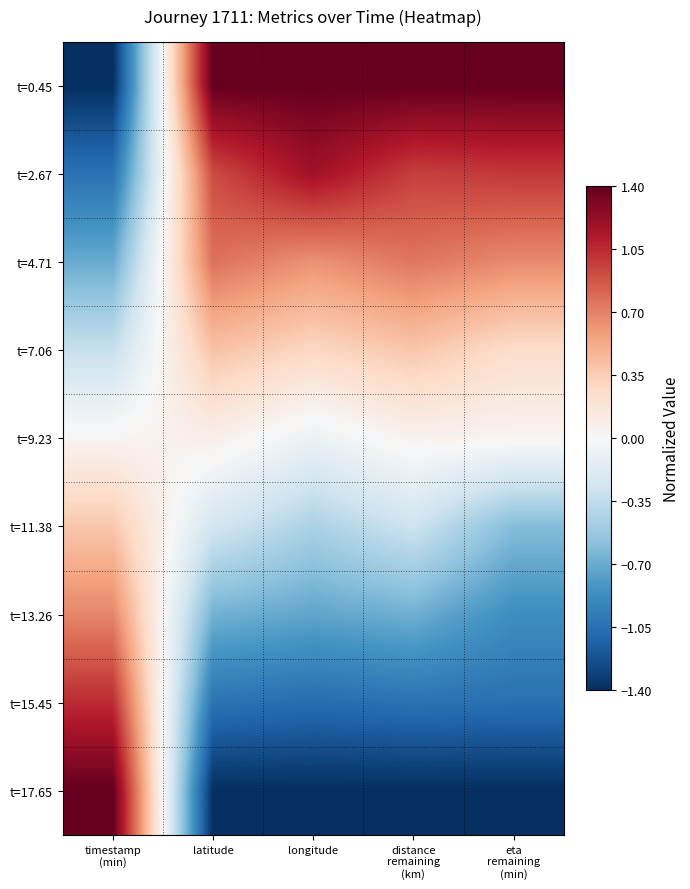

Reading right to left, what are all the values shown in this chart?

t=0.45: eta
remaining
(min)=1.4	distance
remaining
(km)=1.4	longitude=1.4	latitude=1.4	timestamp
(min)=-1.4
t=2.67: eta
remaining
(min)=1.0	distance
remaining
(km)=1.0	longitude=1.2	latitude=0.9	timestamp
(min)=-1.0
t=4.71: eta
remaining
(min)=0.7	distance
remaining
(km)=0.7	longitude=0.6	latitude=0.8	timestamp
(min)=-0.7
t=7.06: eta
remaining
(min)=0.3	distance
remaining
(km)=0.4	longitude=0.3	latitude=0.4	timestamp
(min)=-0.3
t=9.23: eta
remaining
(min)=0.0	distance
remaining
(km)=0.1	longitude=-0.1	latitude=0.1	timestamp
(min)=0.0
t=11.38: eta
remaining
(min)=-0.6	distance
remaining
(km)=-0.3	longitude=-0.4	latitude=-0.3	timestamp
(min)=0.4
t=13.26: eta
remaining
(min)=-0.9	distance
remaining
(km)=-0.7	longitude=-0.7	latitude=-0.7	timestamp
(min)=0.7
t=15.45: eta
remaining
(min)=-1.1	distance
remaining
(km)=-1.0	longitude=-1.1	latitude=-1.0	timestamp
(min)=1.0
t=17.65: eta
remaining
(min)=-1.4	distance
remaining
(km)=-1.4	longitude=-1.4	latitude=-1.4	timestamp
(min)=1.4